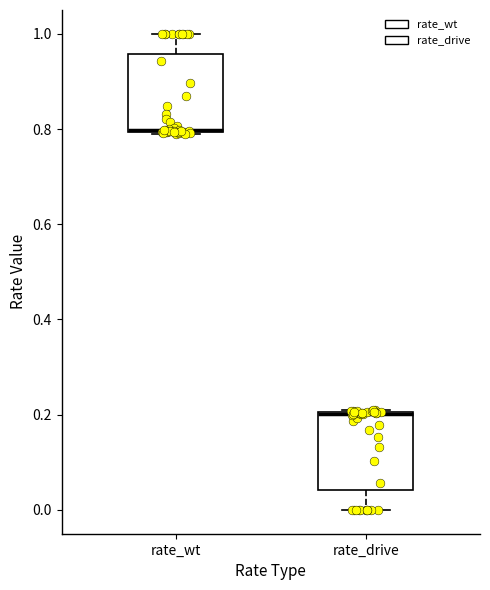

Which box has the highest median line?

rate_wt